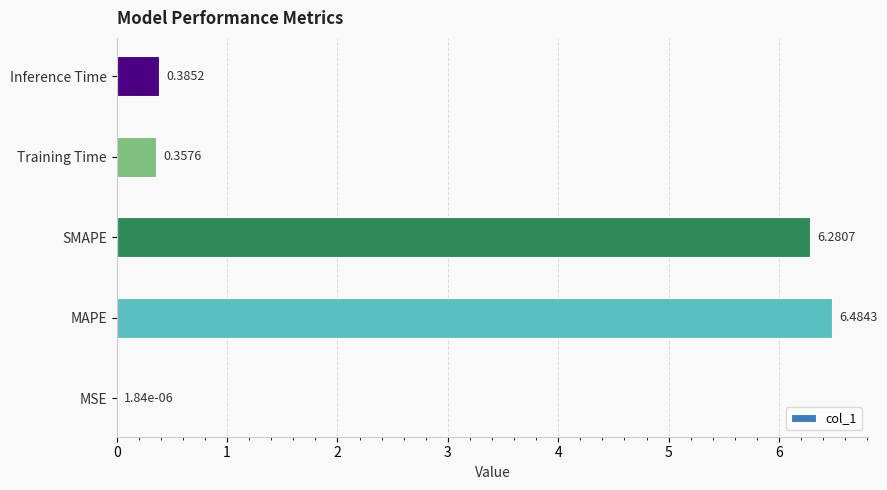

What is the sum of the values at SMAPE and MSE?

6.3